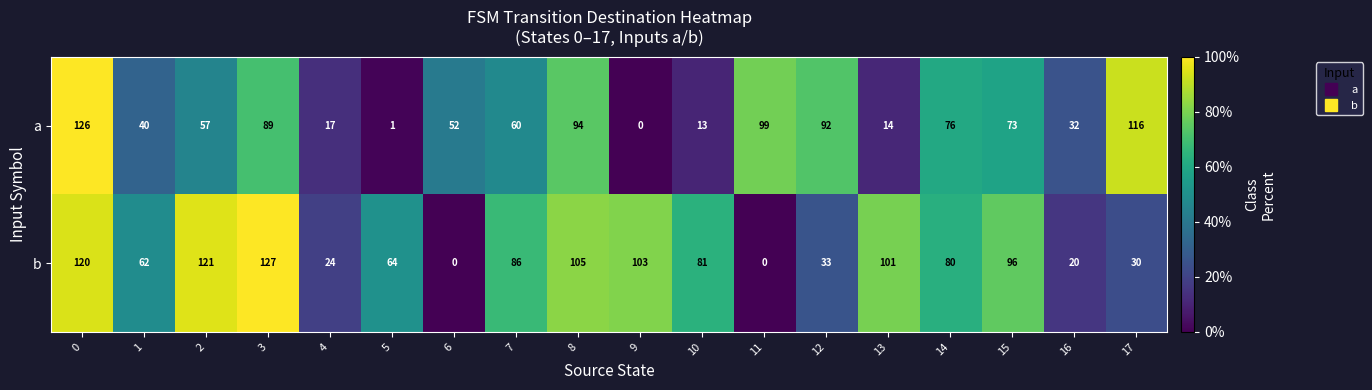

Count the number of data series in this chart.

2